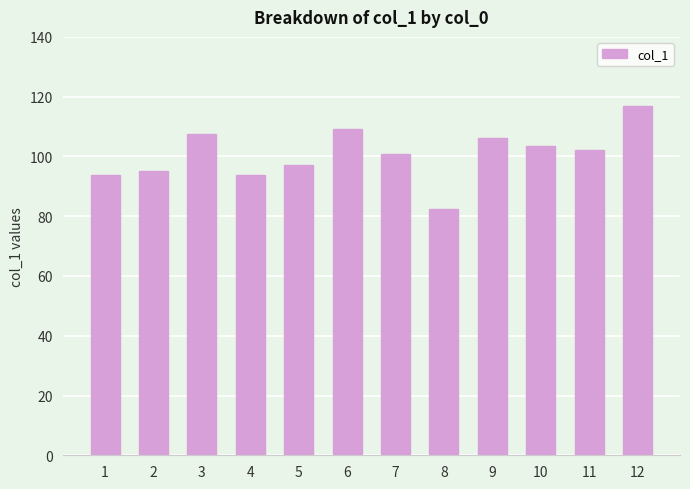

What is the value of the 11th bar from the left?

102.1